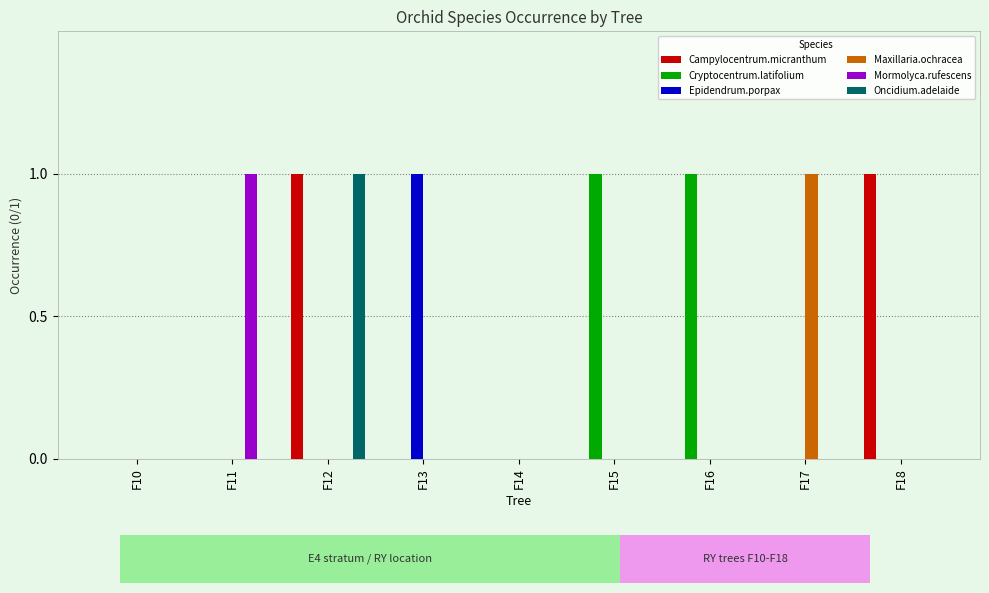

The value of Epidendrum.porpax at F14 is 0. True or false?

True